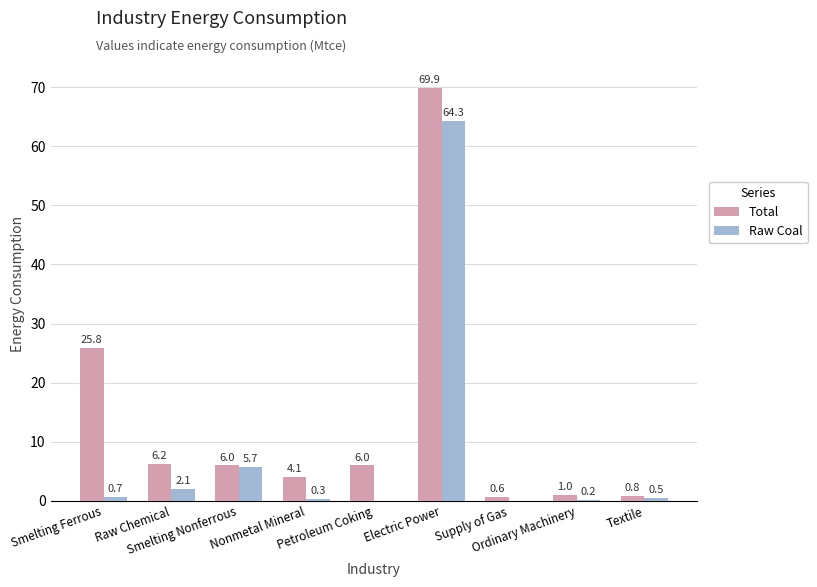

Reading right to left, what are all the values shown in this chart?

Total: Textile=0.8	Ordinary Machinery=1.0	Supply of Gas=0.6	Electric Power=69.9	Petroleum Coking=6.0	Nonmetal Mineral=4.1	Smelting Nonferrous=6.0	Raw Chemical=6.2	Smelting Ferrous=25.8
Raw Coal: Textile=0.5	Ordinary Machinery=0.2	Supply of Gas=0.0	Electric Power=64.3	Petroleum Coking=0.0	Nonmetal Mineral=0.3	Smelting Nonferrous=5.7	Raw Chemical=2.1	Smelting Ferrous=0.7